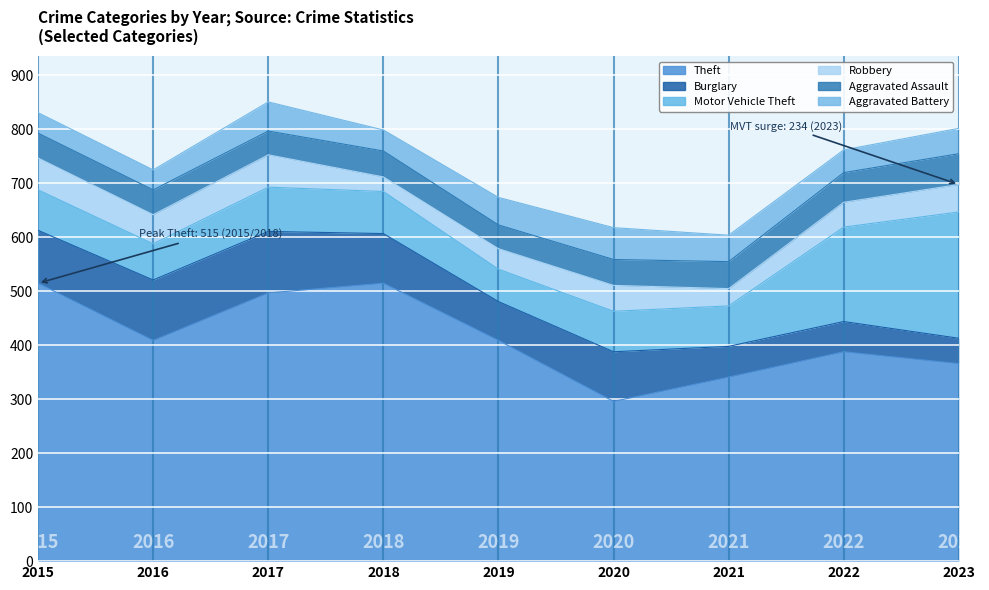

What is the value of the Theft point at the 7th from the left?

341